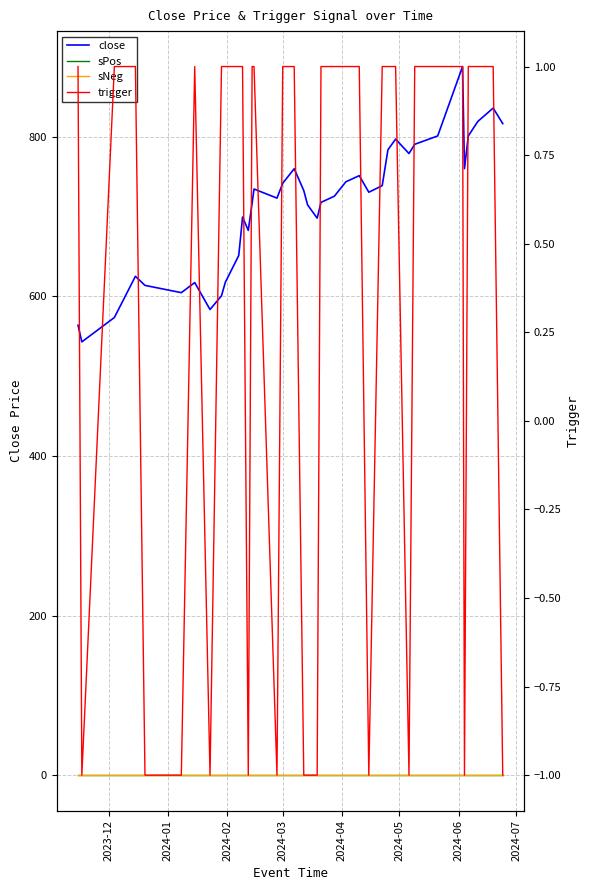

Reading left to right, list all the values displayed in this chart.

close: 563.7	542.9	573.4	592.1	625.0	613.6	604.5	617.2	583.4	600.6	617.5	651.0	674.5	699.2	682.5	716.7	734.4	723.0	741.6	759.8	732.5	714.5	697.8	717.6	725.4	743.4	751.1	730.3	738.6	783.6	796.9	778.8	790.4	800.9	887.8	759.9	800.9	819.1	835.8	816.3
sPos: 0.0	0.0	0.0	0.0	0.0	0.0	0.0	0.0	0.0	0.0	0.0	0.0	0.0	0.0	0.0	0.0	0.0	0.0	0.0	0.0	0.0	0.0	0.0	0.0	0.0	0.0	0.0	0.0	0.0	0.0	0.0	0.0	0.0	0.0	0.0	0.0	0.0	0.0	0.0	0.0
sNeg: 0.0	0.0	0.0	0.0	0.0	0.0	0.0	0.0	0.0	0.0	0.0	0.0	0.0	0.0	0.0	0.0	0.0	0.0	0.0	0.0	0.0	0.0	0.0	0.0	0.0	0.0	0.0	0.0	0.0	0.0	0.0	0.0	0.0	0.0	0.0	0.0	0.0	0.0	0.0	0.0
trigger: 1.0	-1.0	1.0	1.0	1.0	-1.0	-1.0	1.0	-1.0	1.0	1.0	1.0	1.0	1.0	-1.0	1.0	1.0	-1.0	1.0	1.0	-1.0	-1.0	-1.0	1.0	1.0	1.0	1.0	-1.0	1.0	1.0	1.0	-1.0	1.0	1.0	1.0	-1.0	1.0	1.0	1.0	-1.0